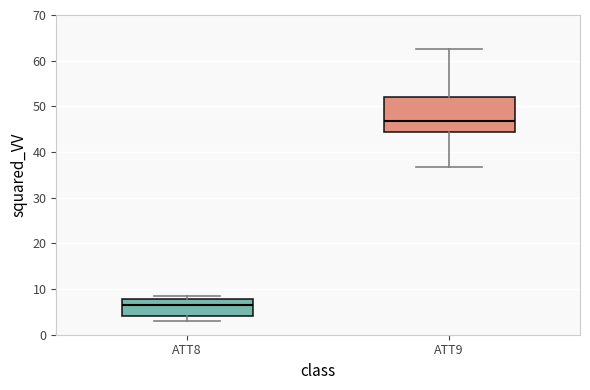

Where is the upper edge of the box for ATT8 on the y-axis? The values are not printed on the chart, so give them approximately, as read against the axis.

8